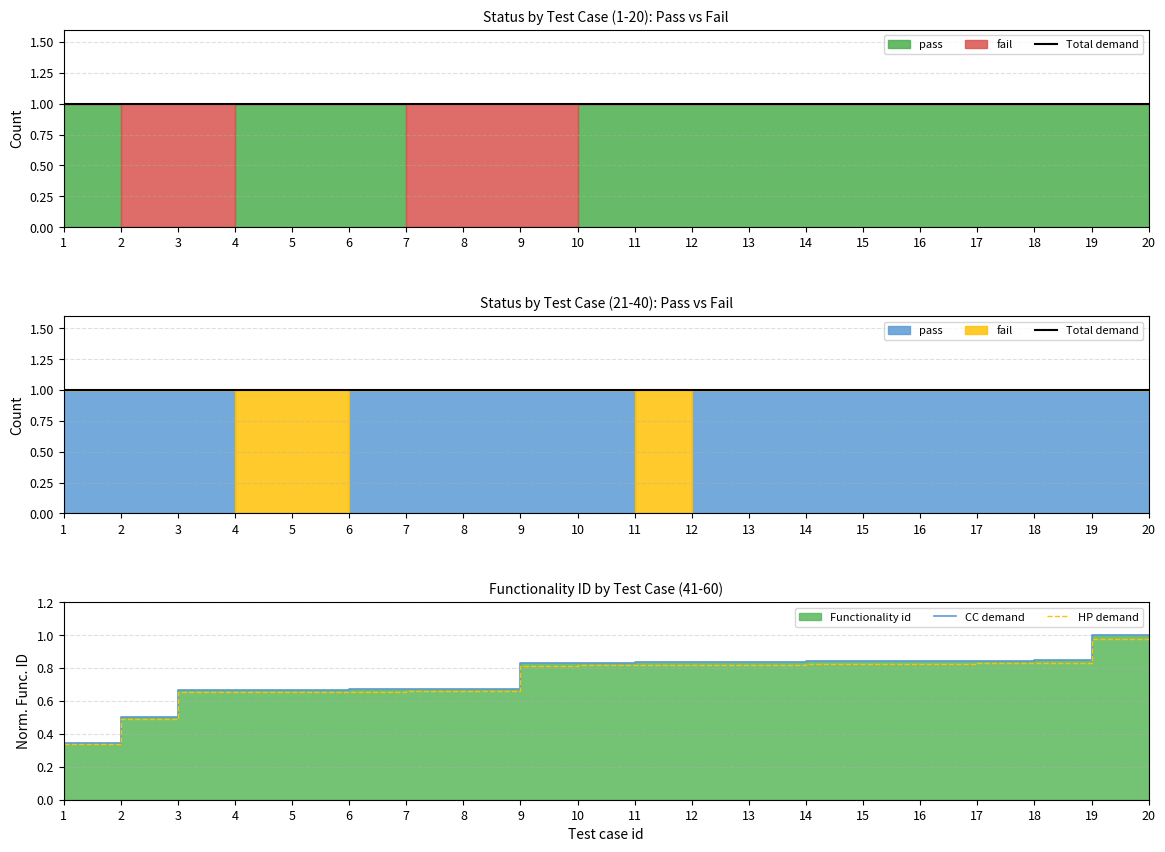

Rank the categories by CC demand value from lowest to highest.

1, 2, 3, 4, 5, 6, 7, 8, 9, 10, 11, 12, 13, 14, 15, 16, 17, 18, 19, 20